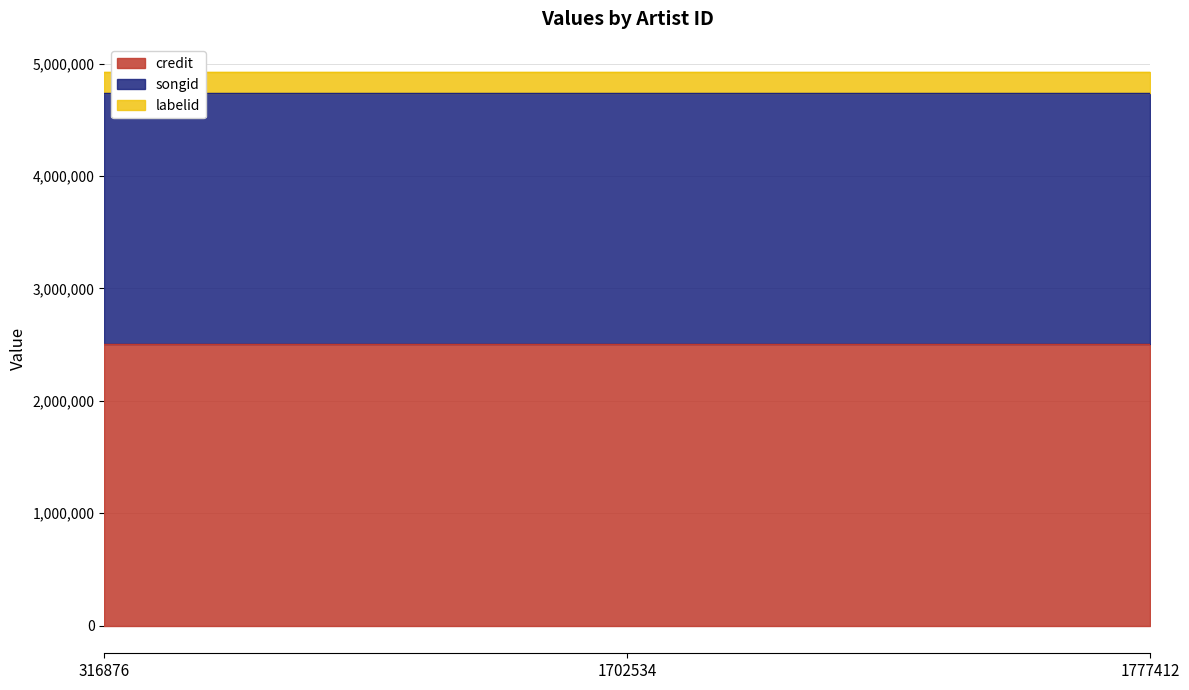

Is the value of songid at 1777412 greater than the value of credit at 1702534?

No